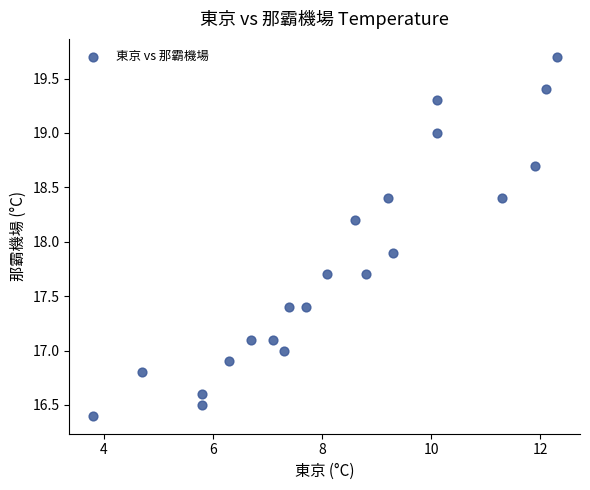

What is the range of Y values (max minus min)?

3.3